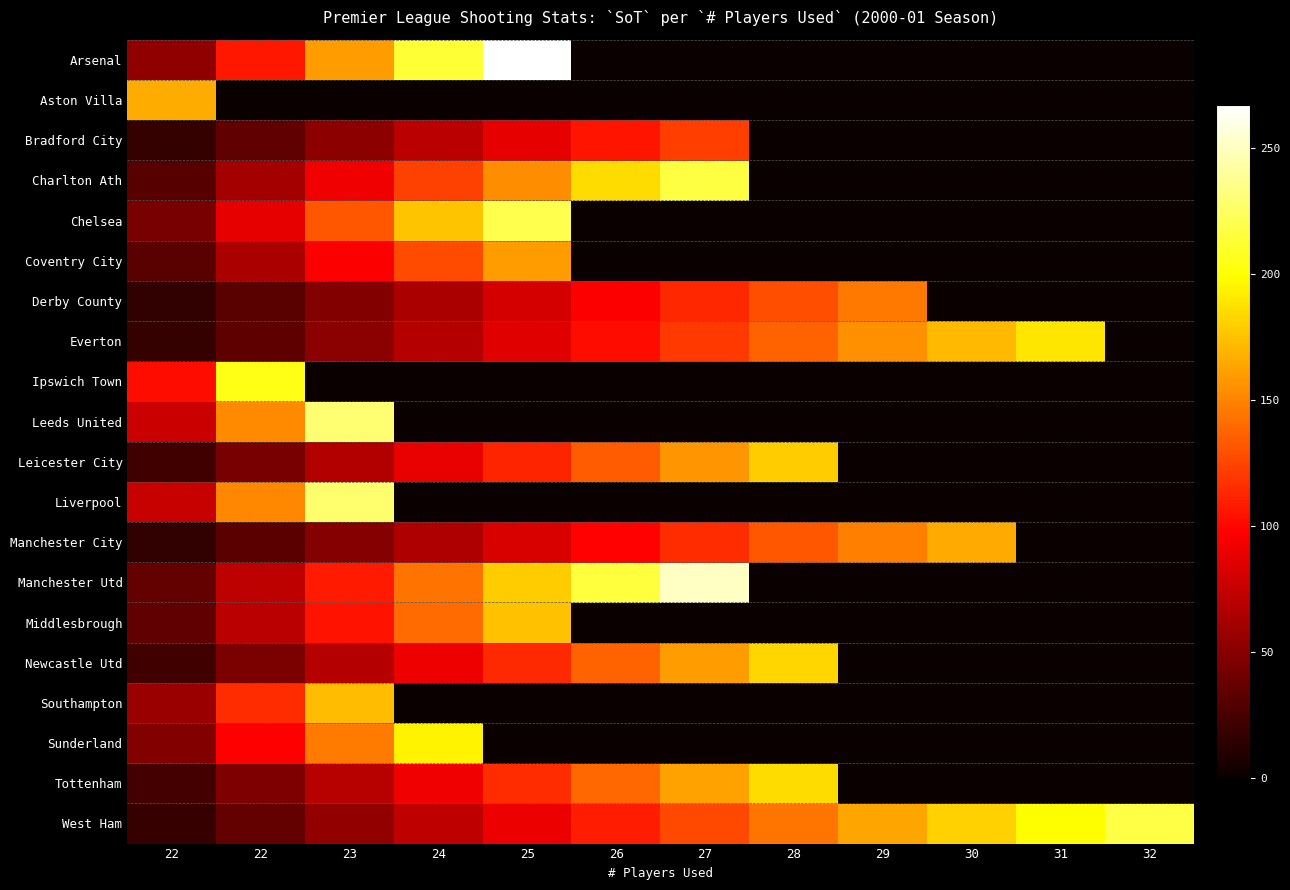

Reading left to right, list all the values displayed in this chart.

Arsenal: 22=53.4	22=106.8	23=160.2	24=213.6	25=267.0	26=0.0	27=0.0	28=0.0	29=0.0	30=0.0	31=0.0	32=0.0
Aston Villa: 22=166.0	22=0.0	23=0.0	24=0.0	25=0.0	26=0.0	27=0.0	28=0.0	29=0.0	30=0.0	31=0.0	32=0.0
Bradford City: 22=17.6	22=35.1	23=52.7	24=70.3	25=87.9	26=105.4	27=123.0	28=0.0	29=0.0	30=0.0	31=0.0	32=0.0
Charlton Ath: 22=30.9	22=61.7	23=92.6	24=123.4	25=154.3	26=185.1	27=216.0	28=0.0	29=0.0	30=0.0	31=0.0	32=0.0
Chelsea: 22=44.0	22=88.0	23=132.0	24=176.0	25=220.0	26=0.0	27=0.0	28=0.0	29=0.0	30=0.0	31=0.0	32=0.0
Coventry City: 22=32.0	22=64.0	23=96.0	24=128.0	25=160.0	26=0.0	27=0.0	28=0.0	29=0.0	30=0.0	31=0.0	32=0.0
Derby County: 22=16.1	22=32.2	23=48.3	24=64.4	25=80.6	26=96.7	27=112.8	28=128.9	29=145.0	30=0.0	31=0.0	32=0.0
Everton: 22=17.2	22=34.4	23=51.5	24=68.7	25=85.9	26=103.1	27=120.3	28=137.5	29=154.6	30=171.8	31=189.0	32=0.0
Ipswich Town: 22=102.5	22=205.0	23=0.0	24=0.0	25=0.0	26=0.0	27=0.0	28=0.0	29=0.0	30=0.0	31=0.0	32=0.0
Leeds United: 22=76.3	22=152.7	23=229.0	24=0.0	25=0.0	26=0.0	27=0.0	28=0.0	29=0.0	30=0.0	31=0.0	32=0.0
Leicester City: 22=22.4	22=44.8	23=67.1	24=89.5	25=111.9	26=134.2	27=156.6	28=179.0	29=0.0	30=0.0	31=0.0	32=0.0
Liverpool: 22=76.0	22=152.0	23=228.0	24=0.0	25=0.0	26=0.0	27=0.0	28=0.0	29=0.0	30=0.0	31=0.0	32=0.0
Manchester City: 22=16.5	22=33.0	23=49.5	24=66.0	25=82.5	26=99.0	27=115.5	28=132.0	29=148.5	30=165.0	31=0.0	32=0.0
Manchester Utd: 22=35.9	22=71.7	23=107.6	24=143.4	25=179.3	26=215.1	27=251.0	28=0.0	29=0.0	30=0.0	31=0.0	32=0.0
Middlesbrough: 22=35.0	22=70.0	23=105.0	24=140.0	25=175.0	26=0.0	27=0.0	28=0.0	29=0.0	30=0.0	31=0.0	32=0.0
Newcastle Utd: 22=22.9	22=45.8	23=68.6	24=91.5	25=114.4	26=137.2	27=160.1	28=183.0	29=0.0	30=0.0	31=0.0	32=0.0
Southampton: 22=57.7	22=115.3	23=173.0	24=0.0	25=0.0	26=0.0	27=0.0	28=0.0	29=0.0	30=0.0	31=0.0	32=0.0
Sunderland: 22=48.8	22=97.5	23=146.2	24=195.0	25=0.0	26=0.0	27=0.0	28=0.0	29=0.0	30=0.0	31=0.0	32=0.0
Tottenham: 22=23.1	22=46.2	23=69.4	24=92.5	25=115.6	26=138.8	27=161.9	28=185.0	29=0.0	30=0.0	31=0.0	32=0.0
West Ham: 22=18.1	22=36.2	23=54.2	24=72.3	25=90.4	26=108.5	27=126.6	28=144.7	29=162.8	30=180.8	31=198.9	32=217.0